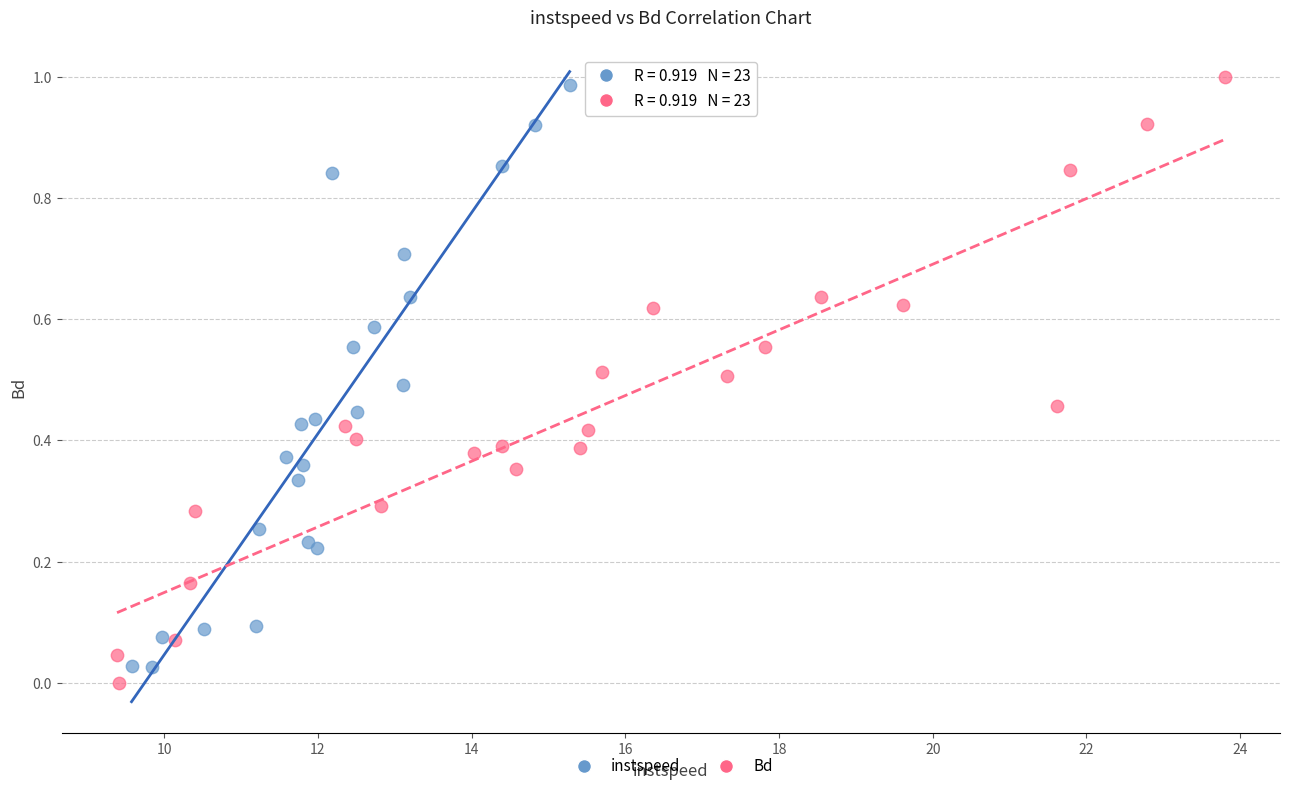

Which series reaches the minimum Y coordinate?

Bd